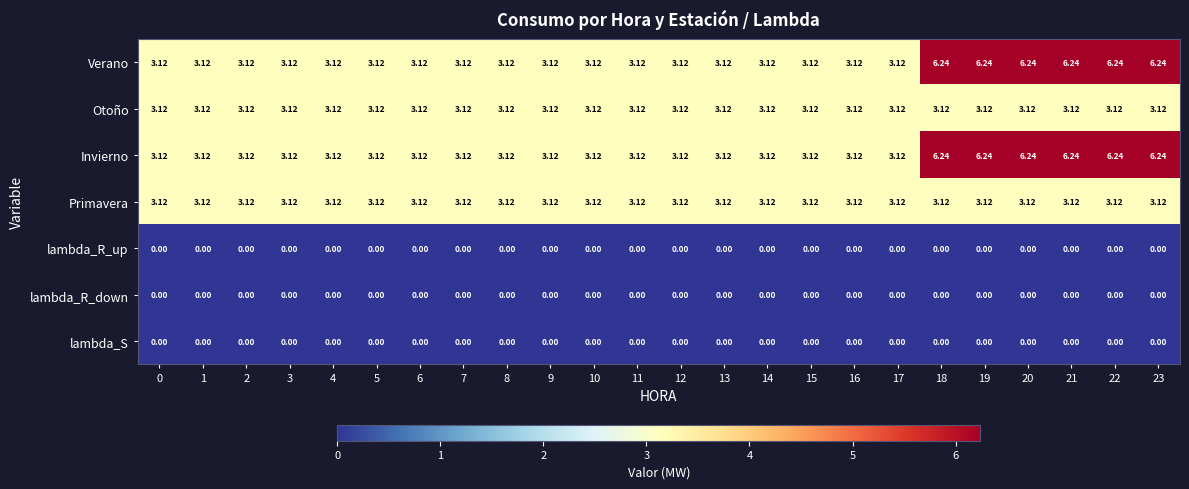

Is the value of lambda_R_down at 3 greater than the value of Primavera at 4?

No